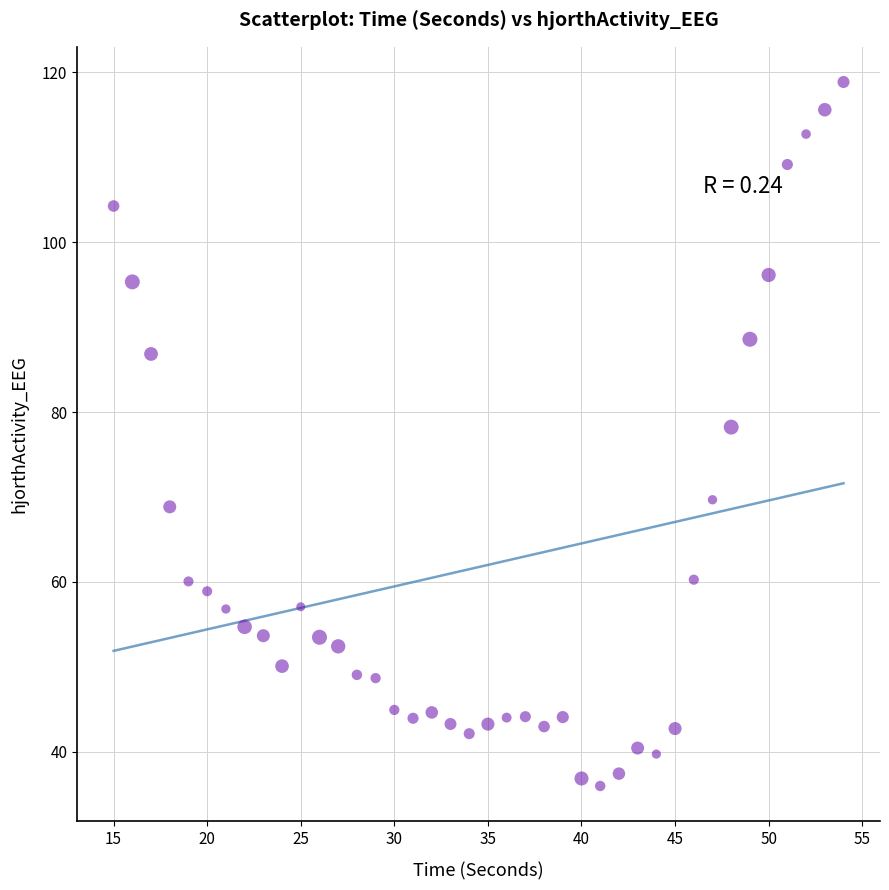

What is the range of Y values (max minus min)?

82.9